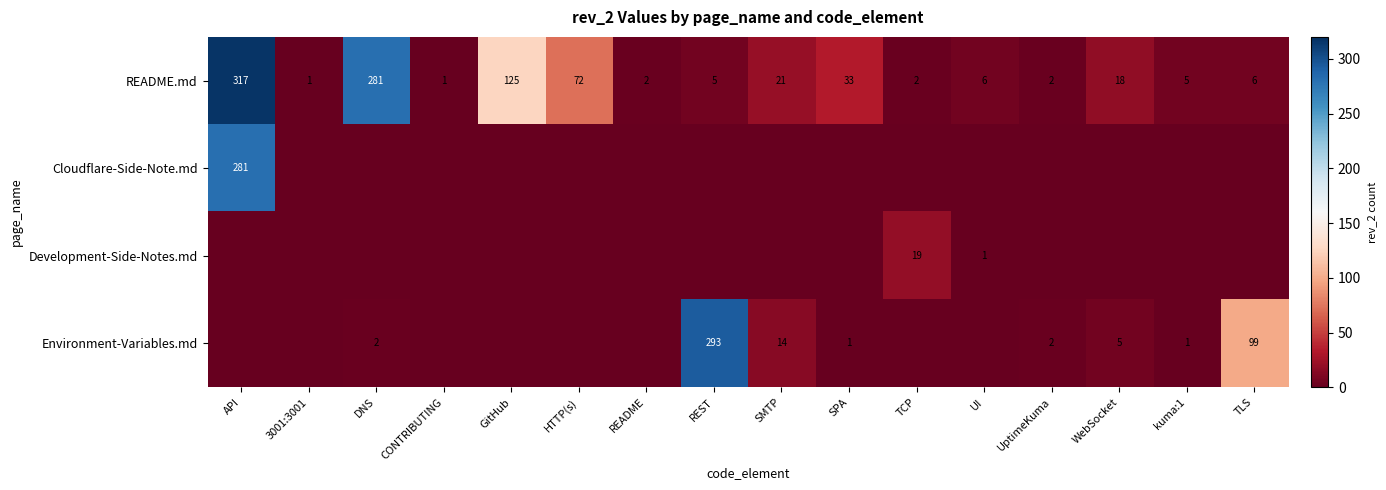

What is the sum of the README.md values at kuma:1 and API?

322